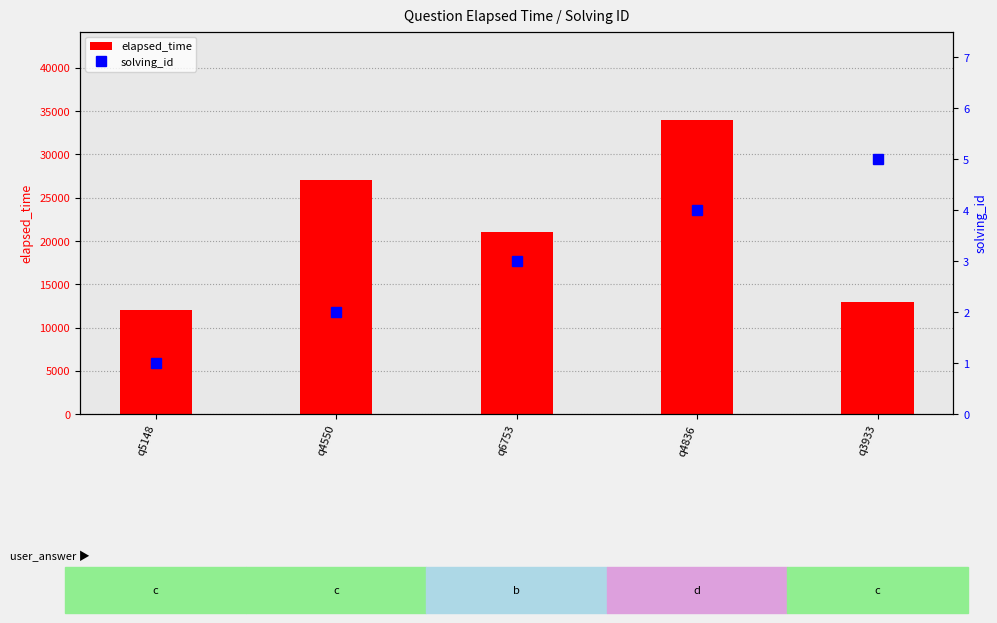

Is it true that elapsed_time equals 29995 at q6753?

False